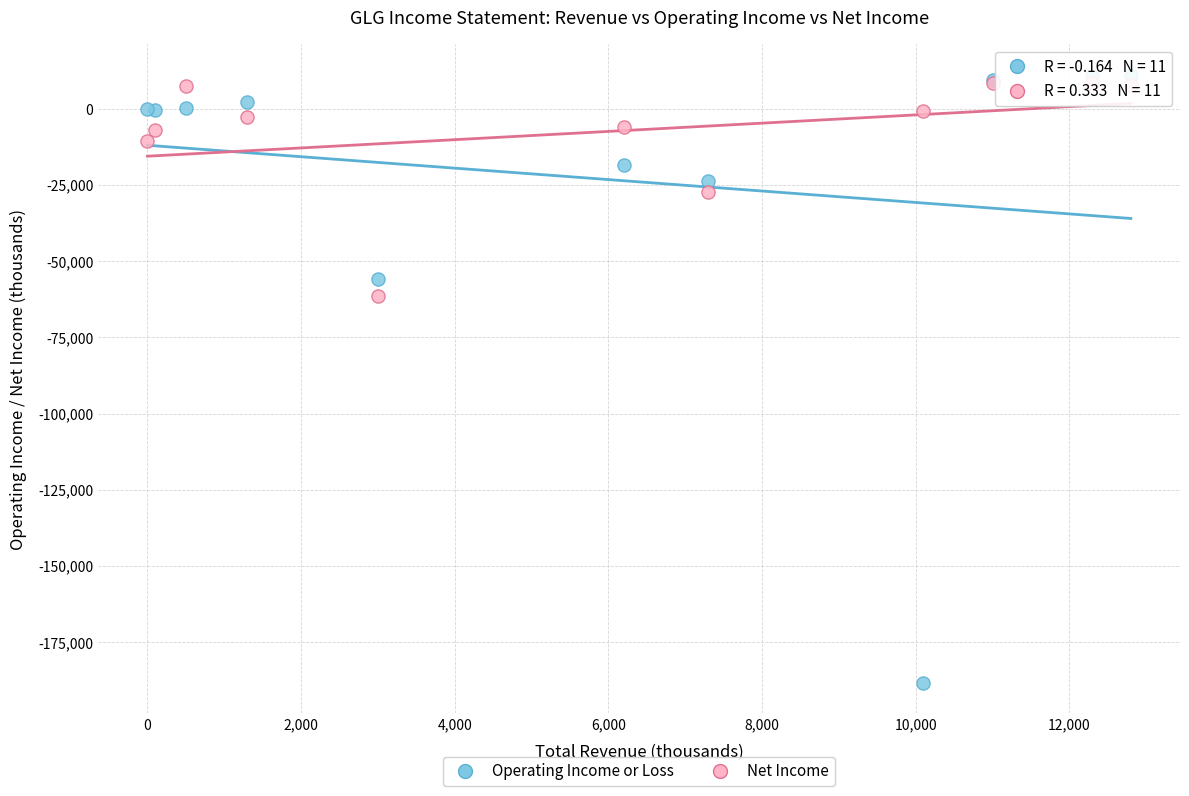

In the Operating Income or Loss series, what Y value is closest to -88650?

-55900